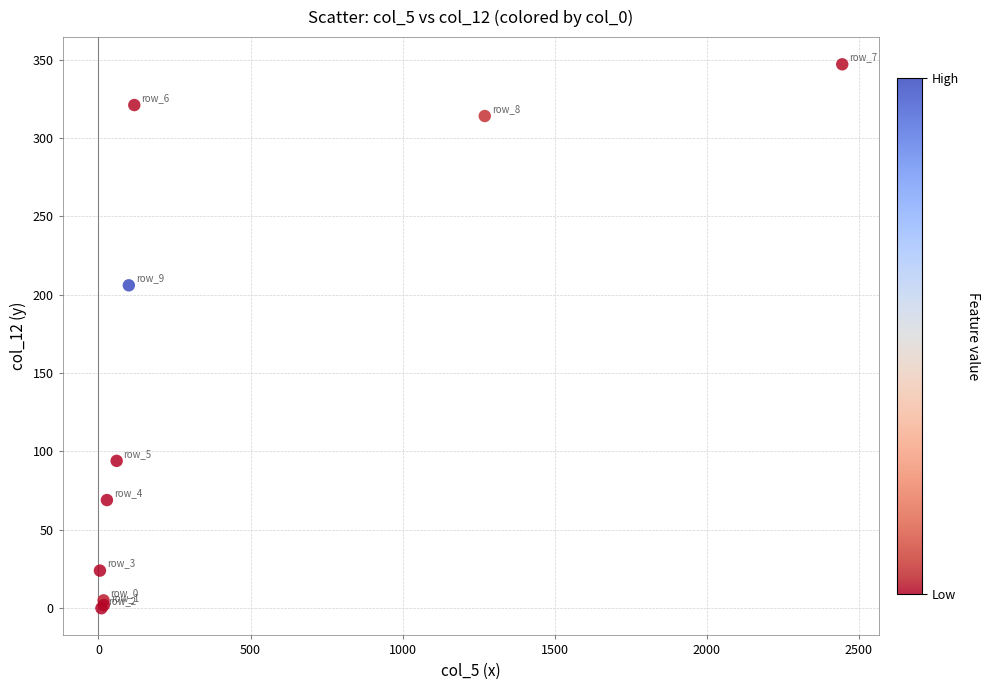

What Y value in the scatter plot is closest to 173?

206